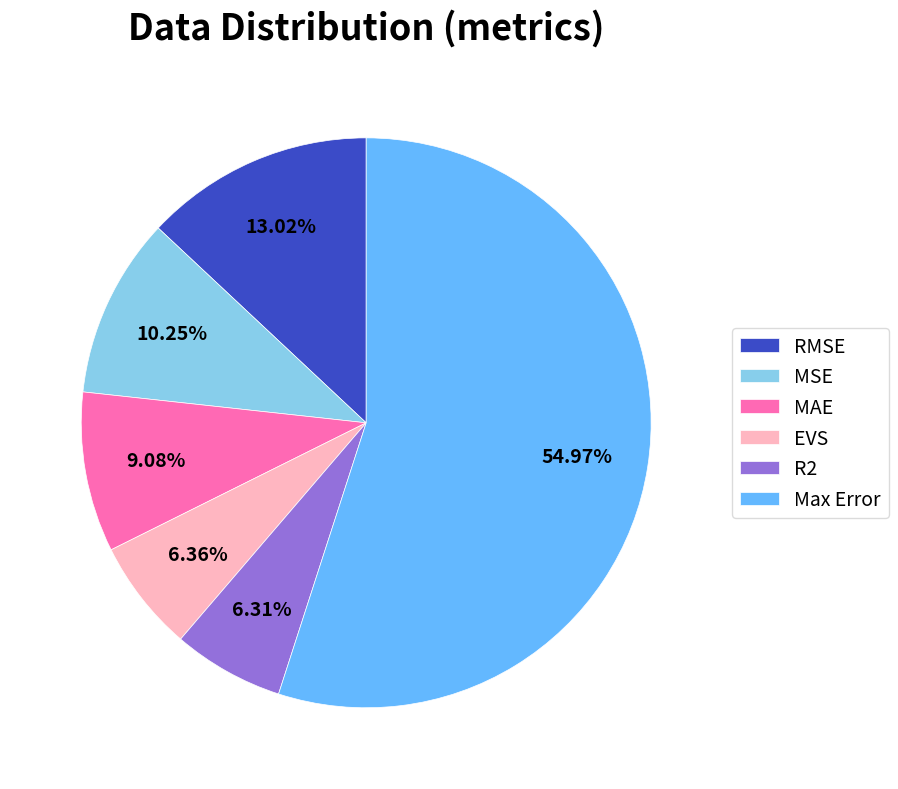

To the nearest percent, what is the difference between the largest and smallest slice percentages?

49%